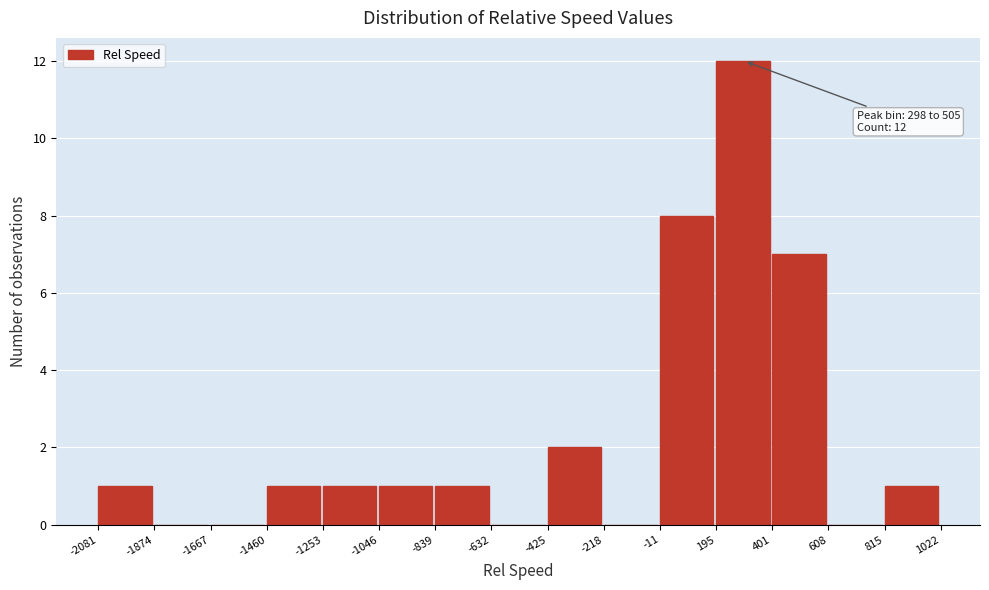

Over which range of the x-axis is the bar tallest?

195 to 401